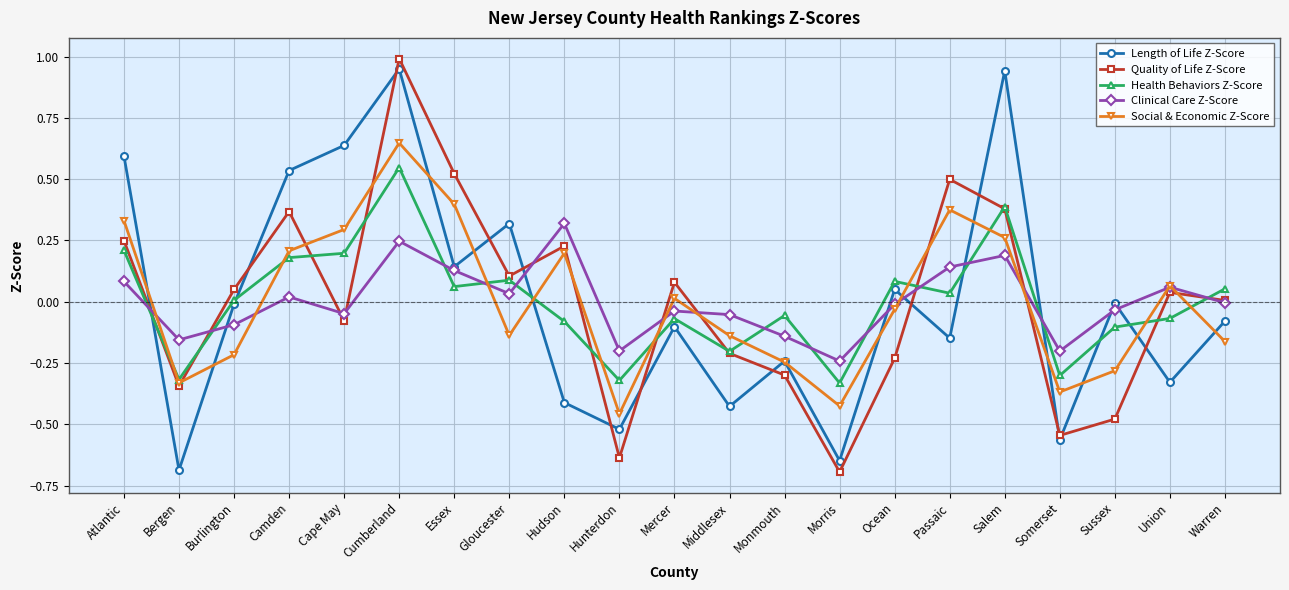

Count the number of data series in this chart.

5